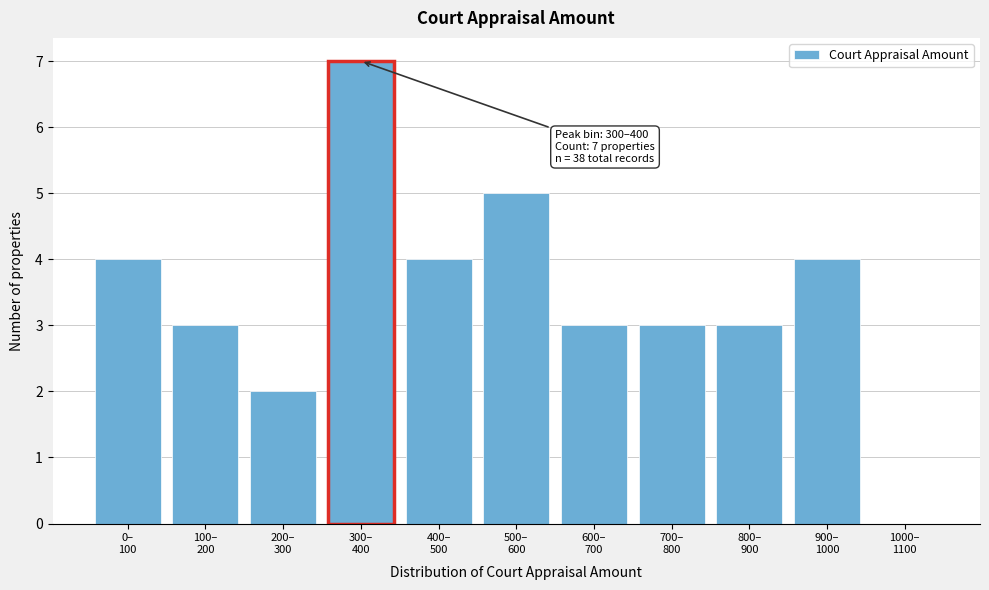

What is the sum of all values?

38